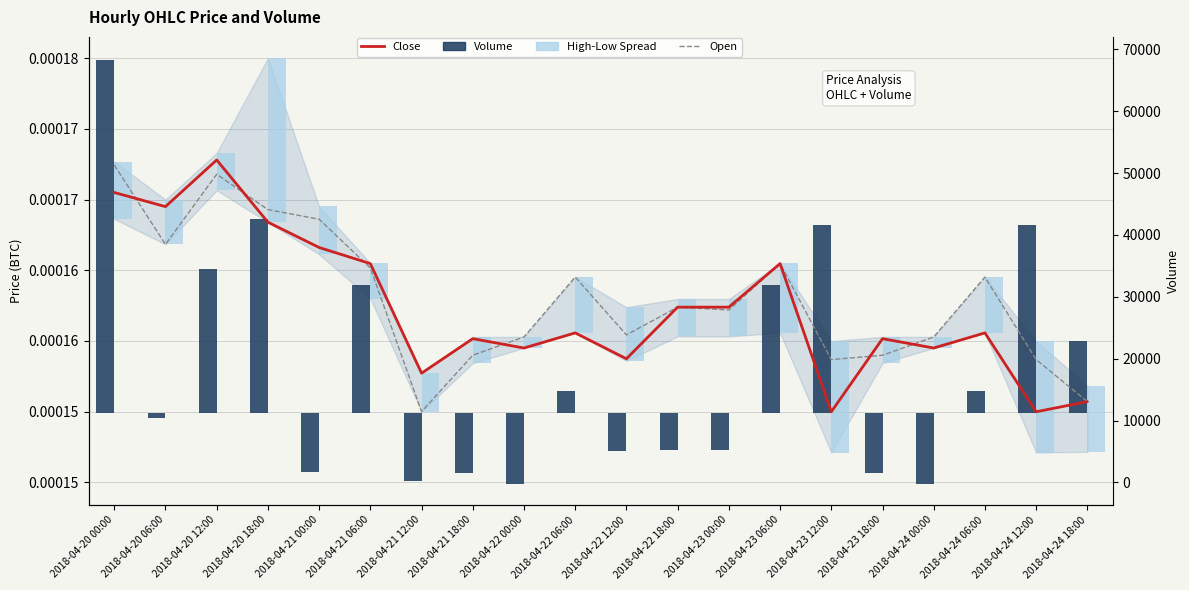

Between 2018-04-24 06:00 and 2018-04-21 00:00, which is larger?

2018-04-21 00:00